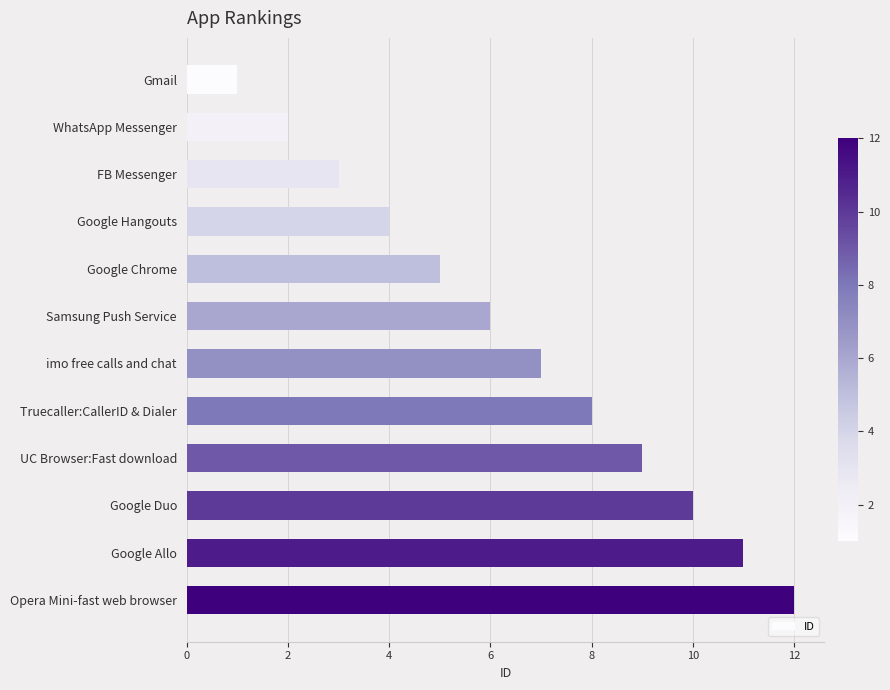

Does the chart contain any negative values?

No